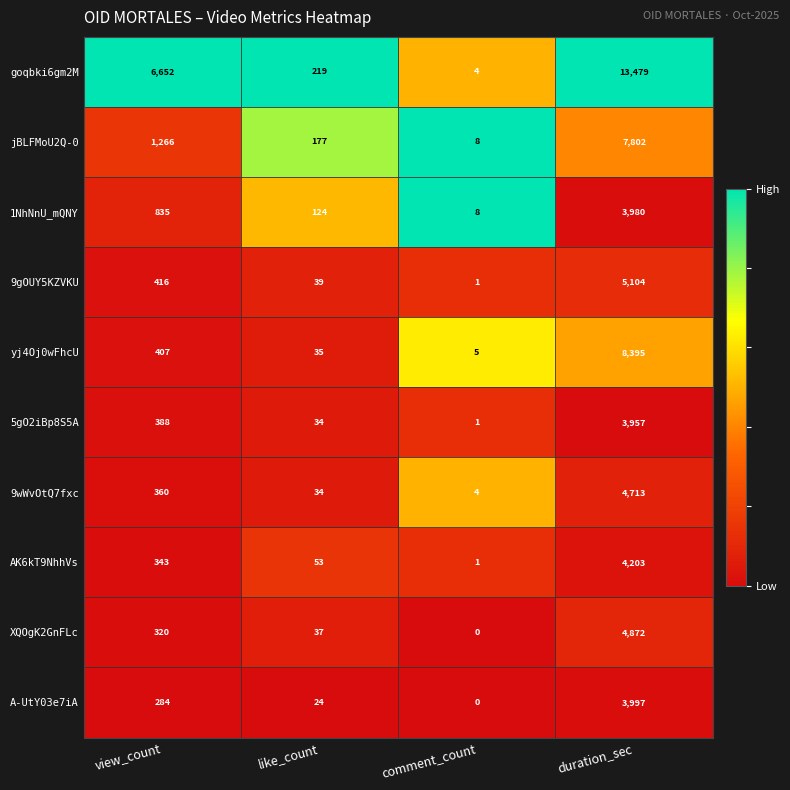

The 1NhNnU_mQNY series shows 46 at like_count. True or false?

False